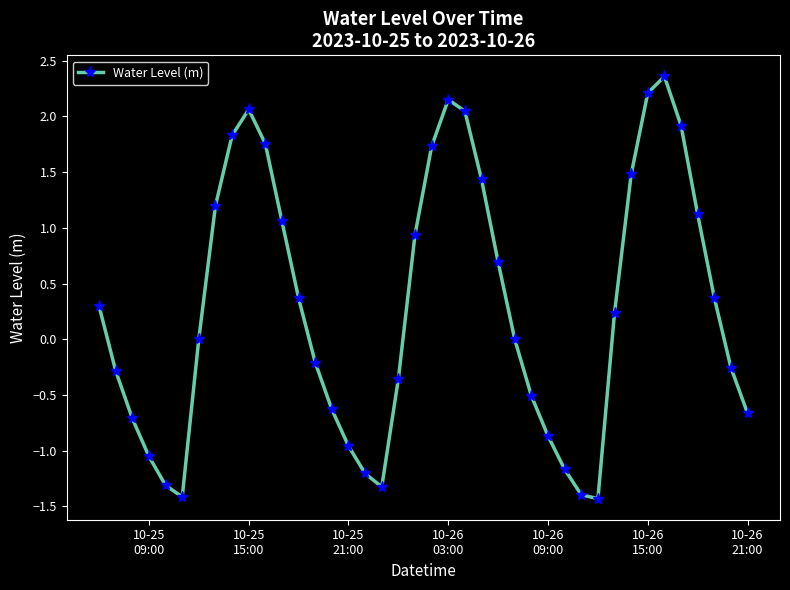

What is the smallest value displayed?

-1.4